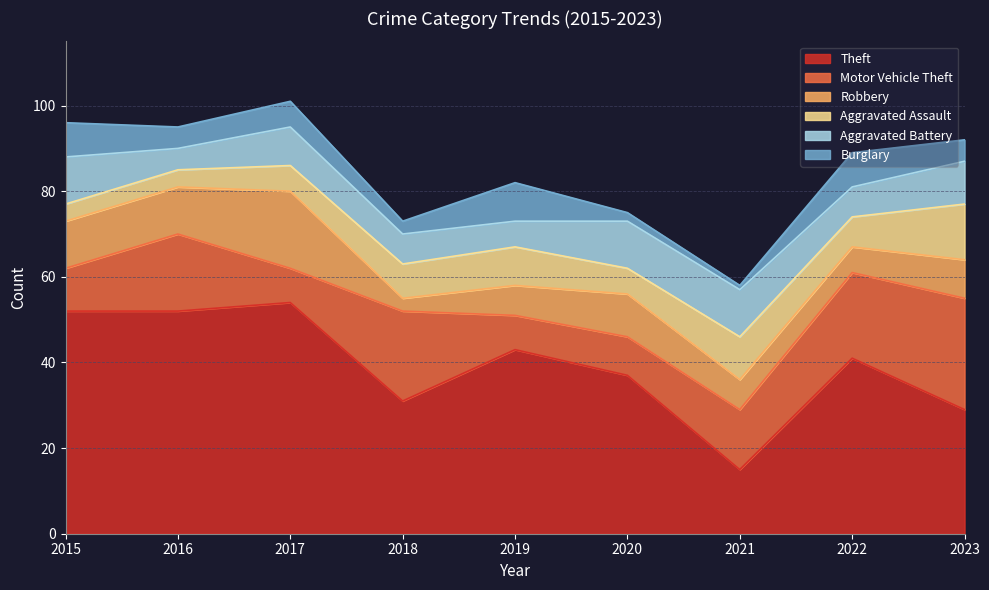

What is the lowest value of the Burglary series?

1